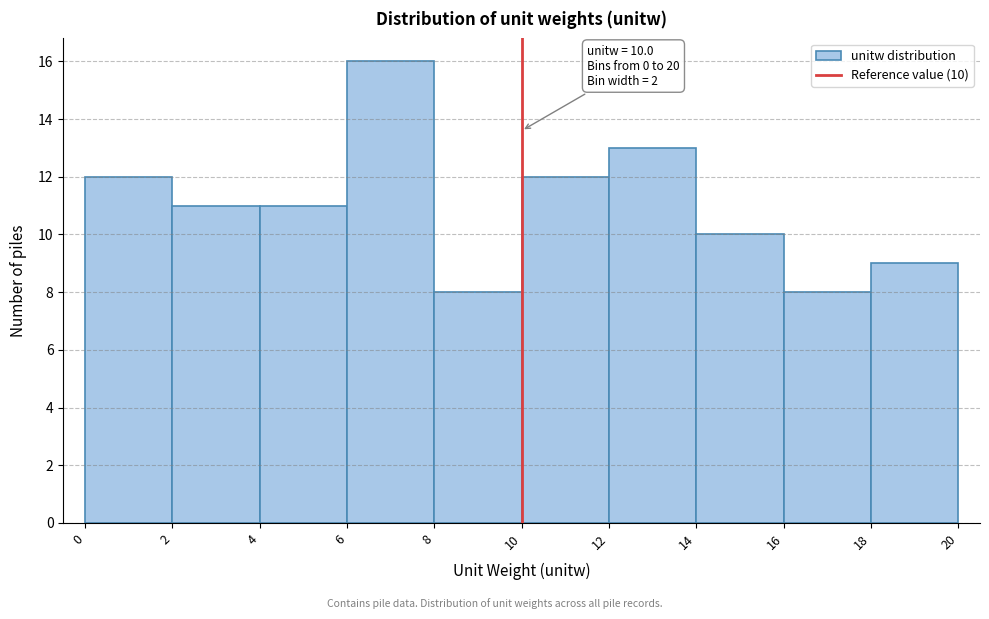

Which range on the x-axis has the tallest bar?

6 to 8